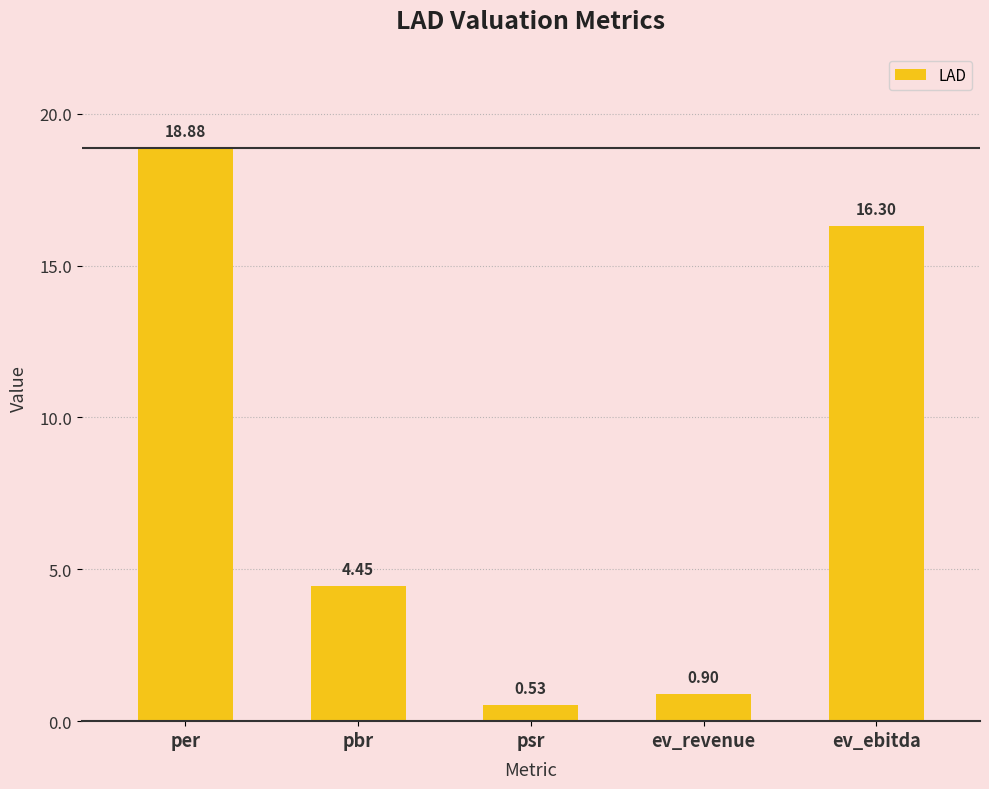

What is the sum of the values at per and pbr?

23.3